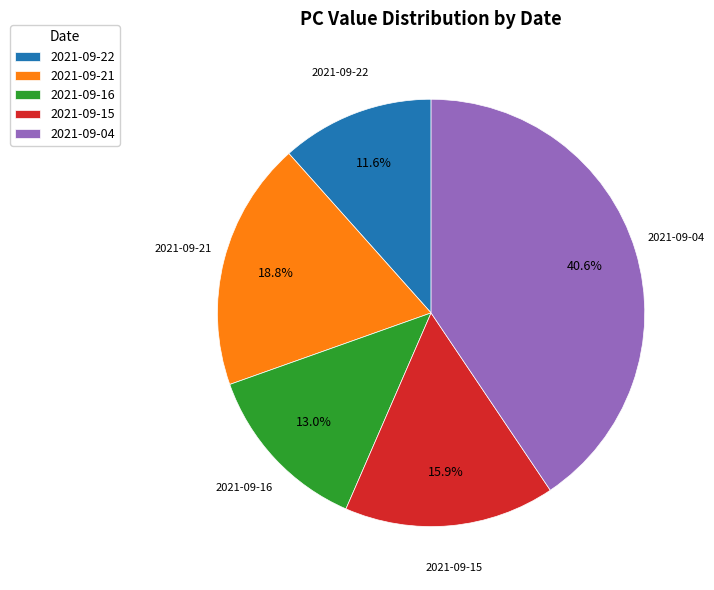

To the nearest percent, what percentage of the pie is 2021-09-21?

19%